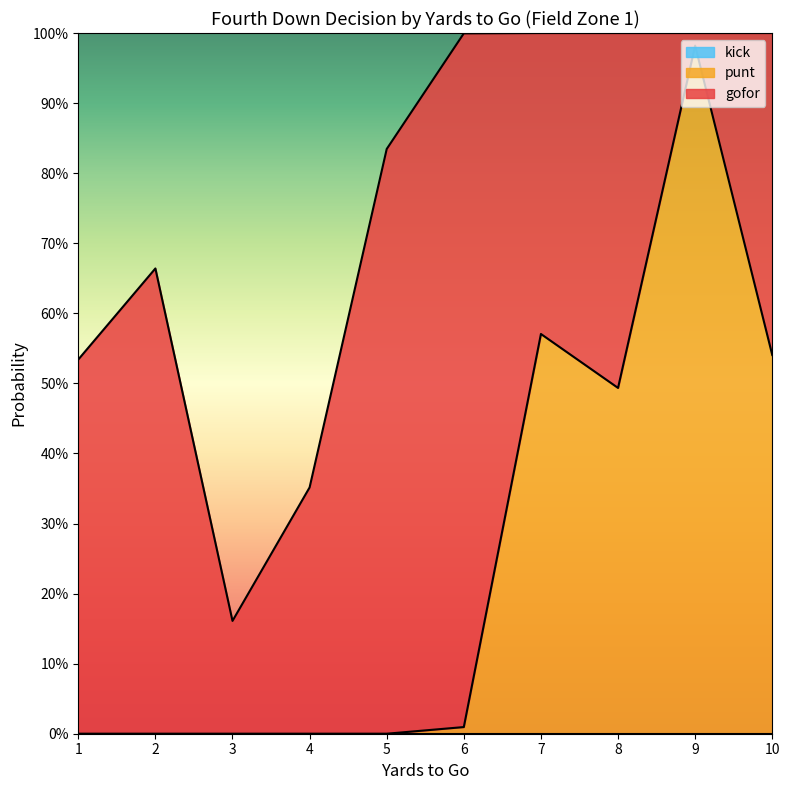

Rank the series at 10 from highest to lowest value.

punt, gofor, kick